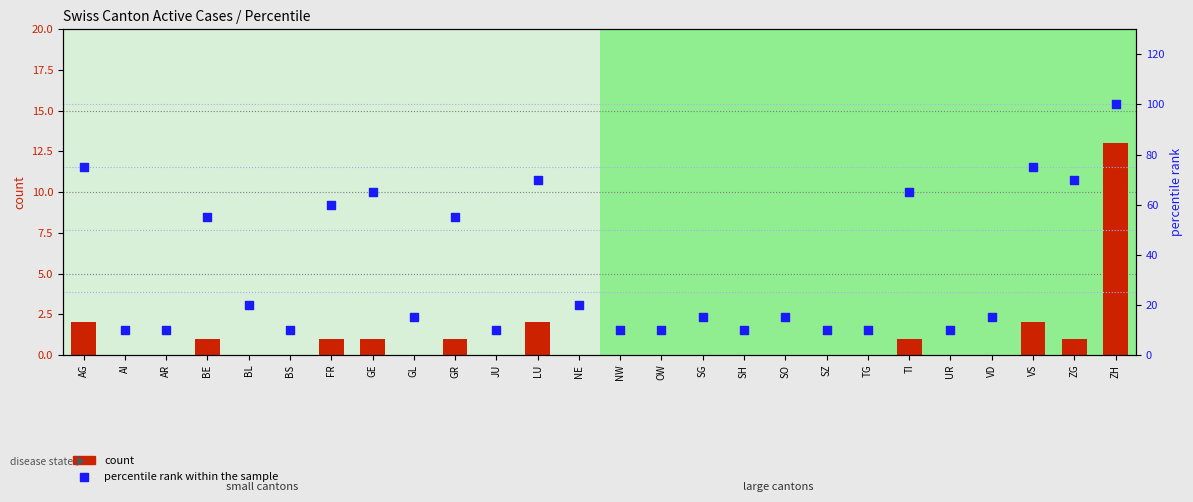

Which series has the widest spread of Y values?

percentile rank within the sample